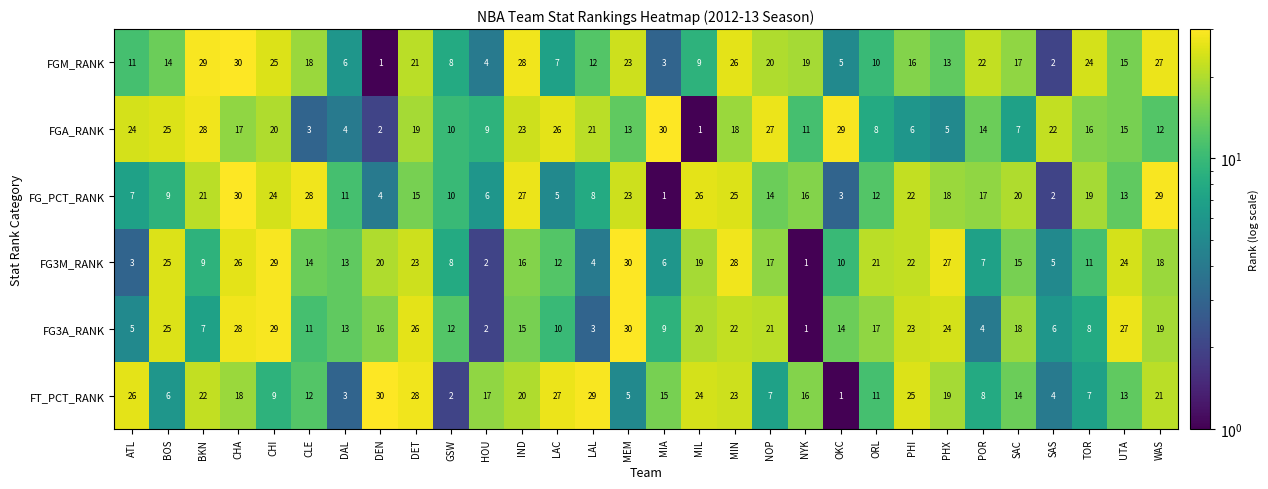

What is the greatest value displayed?

30